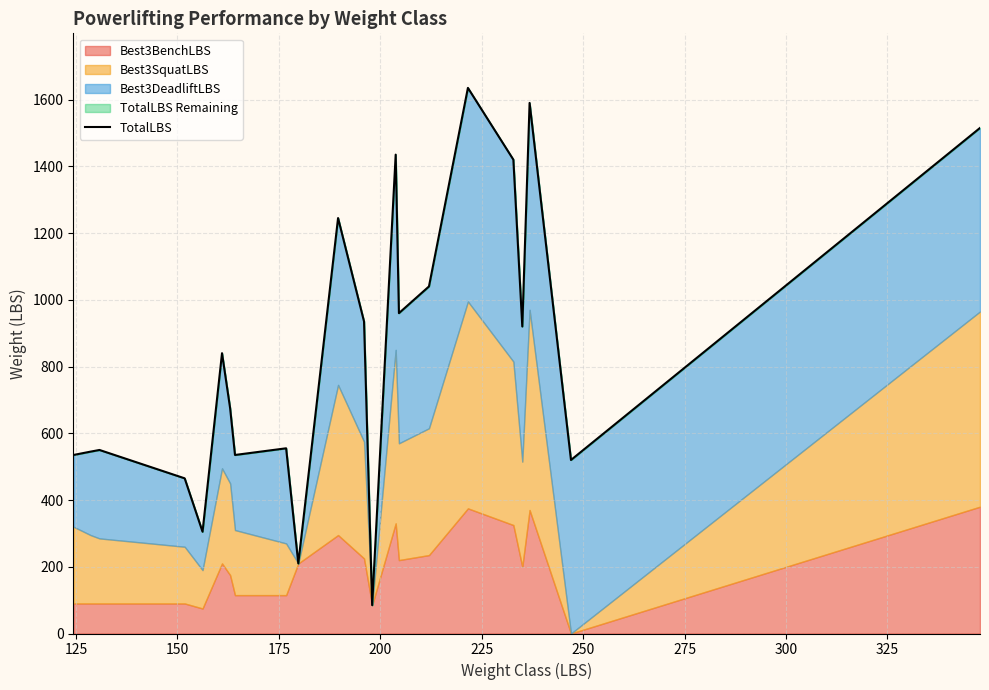

How many values are below 840?

11